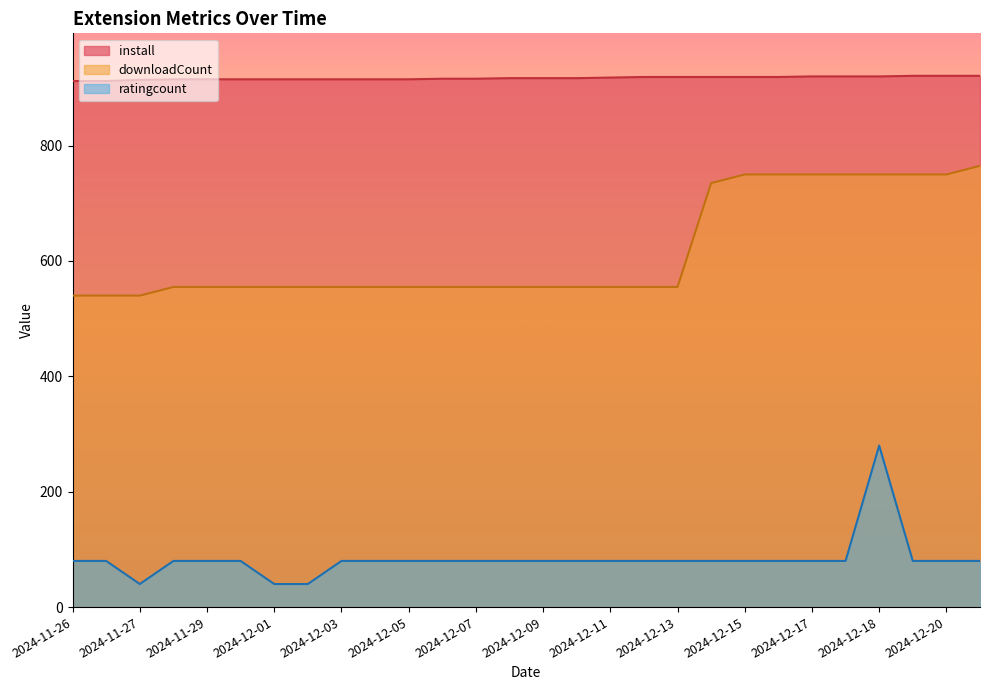

Which series has the largest range (max minus min)?

ratingcount